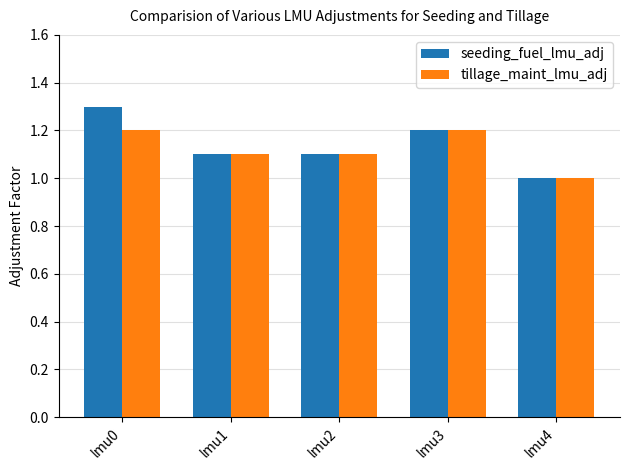

List the series in order of their overall mean, lowest first.

tillage_maint_lmu_adj, seeding_fuel_lmu_adj